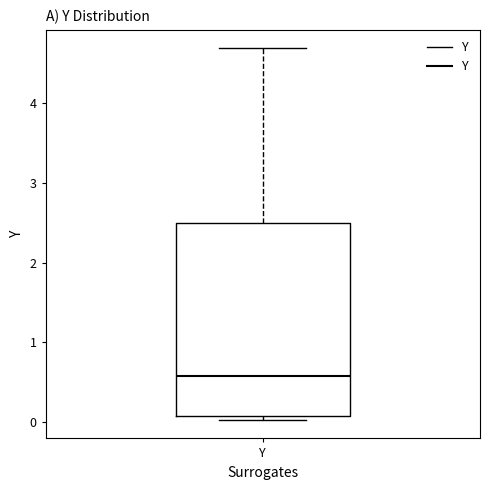

Read this box plot against the y-axis: the position of the median line, the range covered by the box, and the ends of both whiskers. The values are not printed on the chart, so give them approximately, as read against the axis.

median 0.6, box 0.1 to 2.5, whiskers 0.0 to 4.7